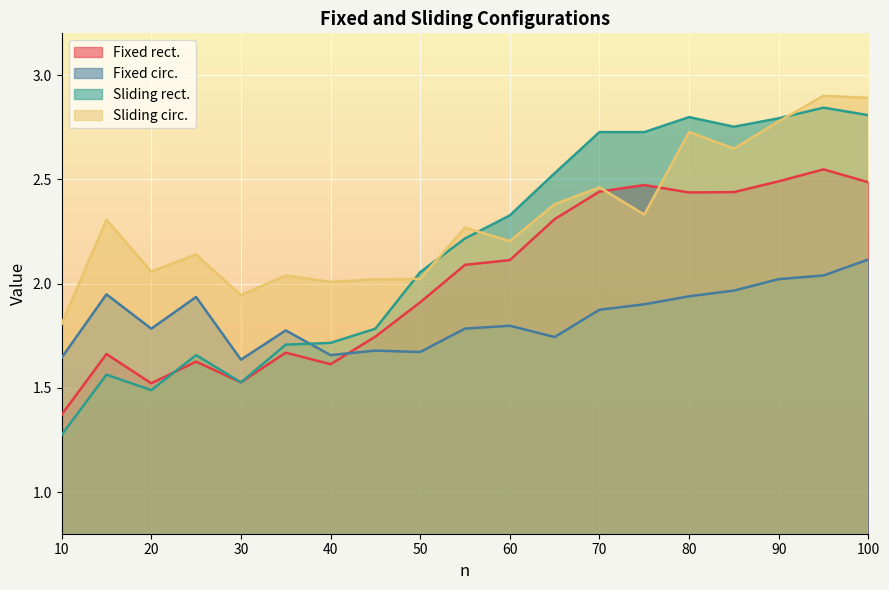

Where is Fixed rect. nearest to the value 1?

10